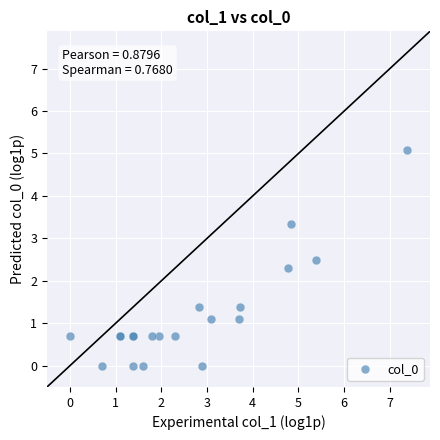

What Y value in the scatter plot is closest to 2?

2.3